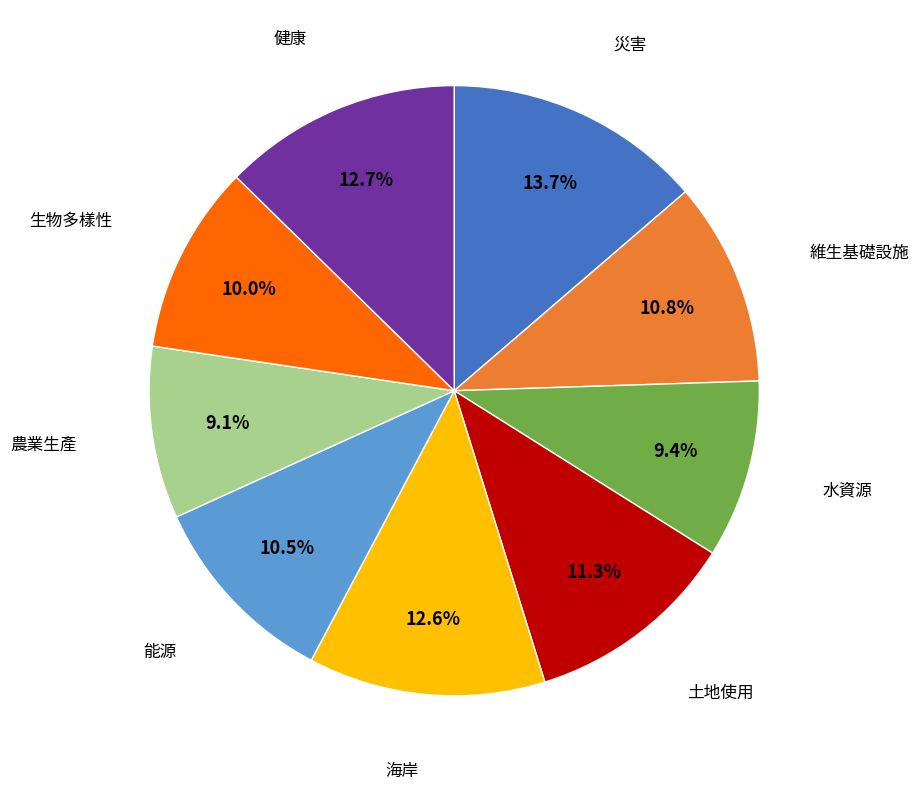

Does any single category account for the majority?

No